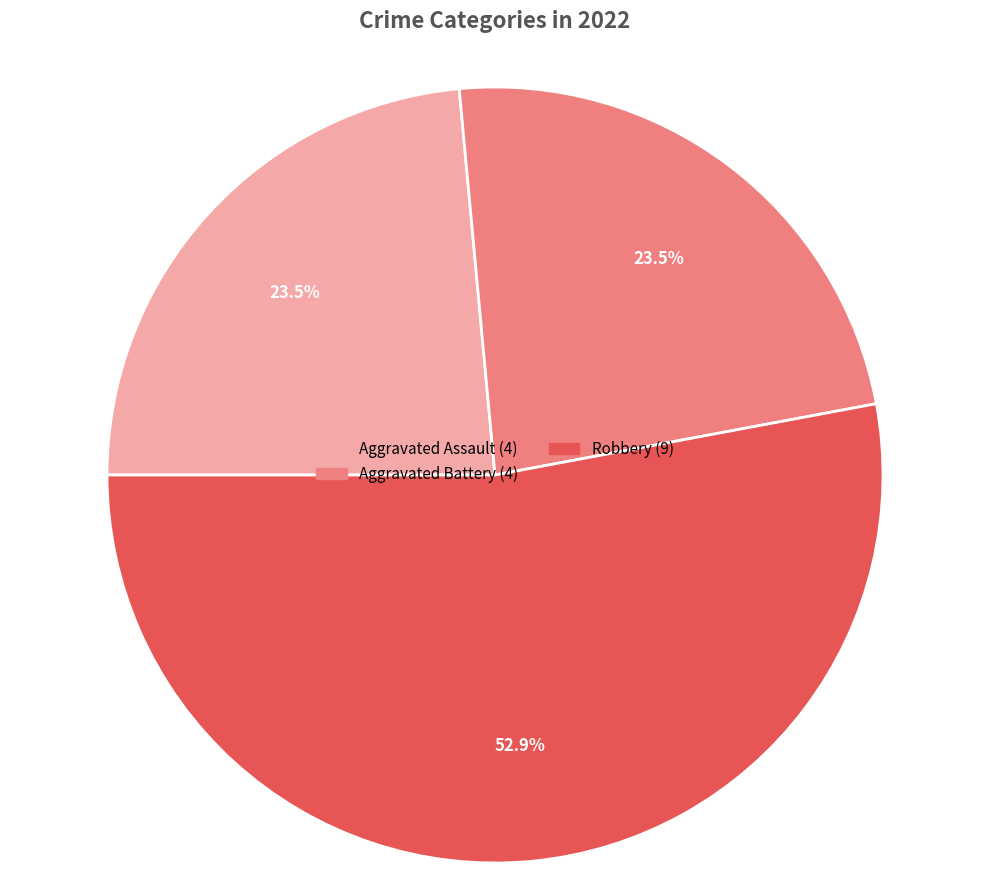

Is there a majority slice in this chart?

Yes